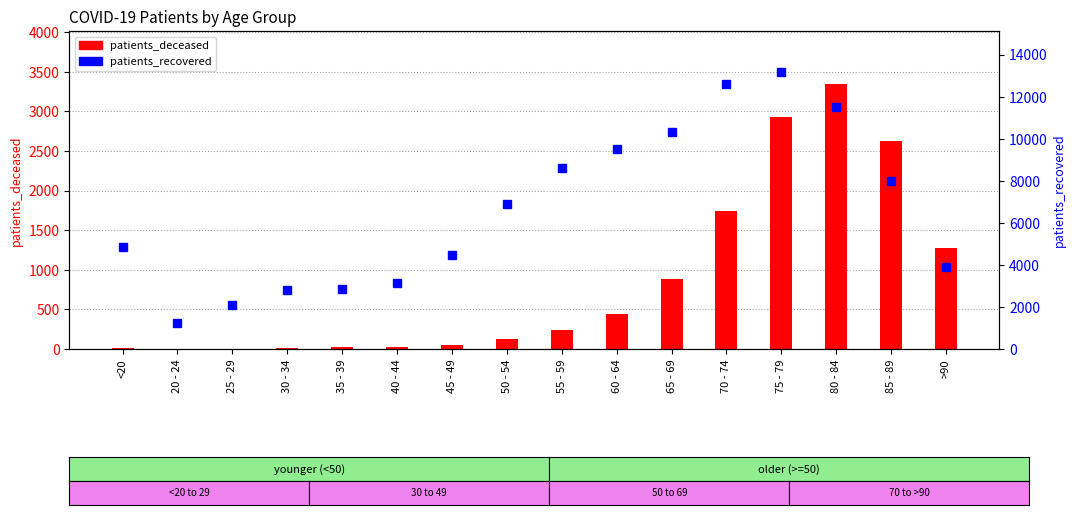

Rank the series by their maximum value, from lowest to highest.

patients_deceased, patients_recovered